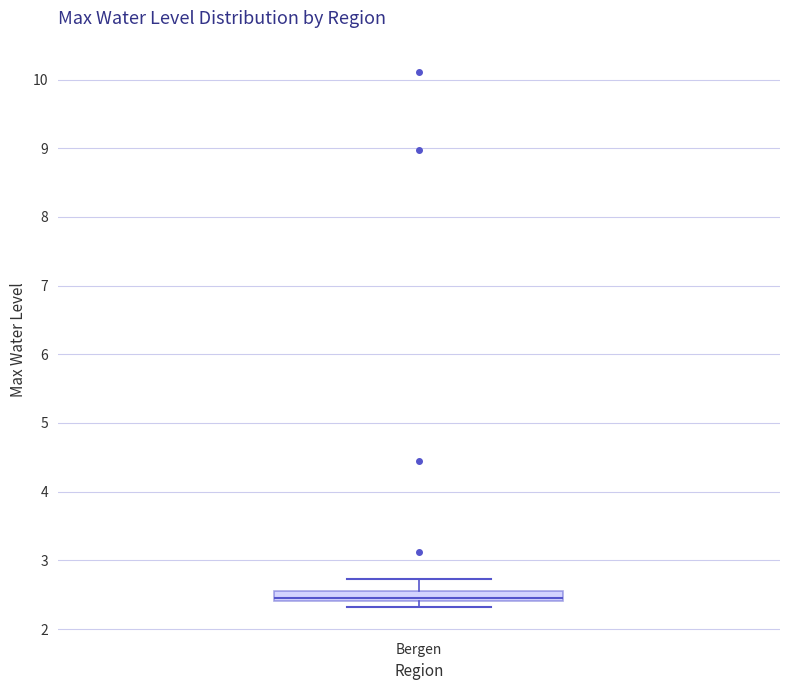

Transcribe this box plot: give where the median line is, the range the box spans, and where the two whiskers end, as read against the y-axis. The values are not printed on the chart, so give them approximately, as read against the axis.

median 2.5, box 2.4 to 2.6, whiskers 2.3 to 2.7